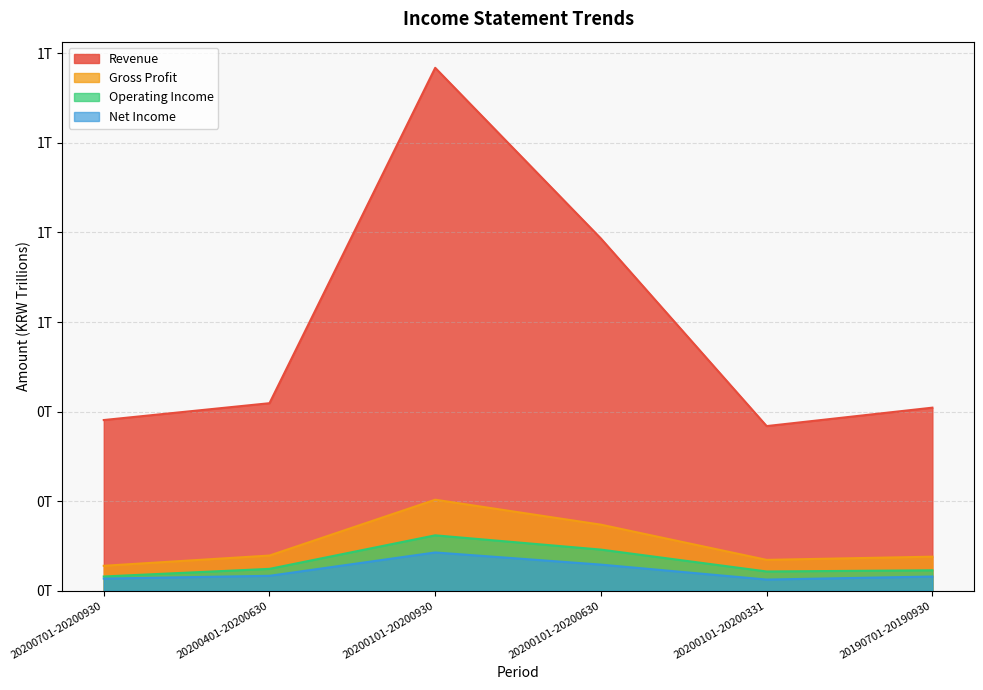

What is the highest value of the Gross Profit series?

0.2